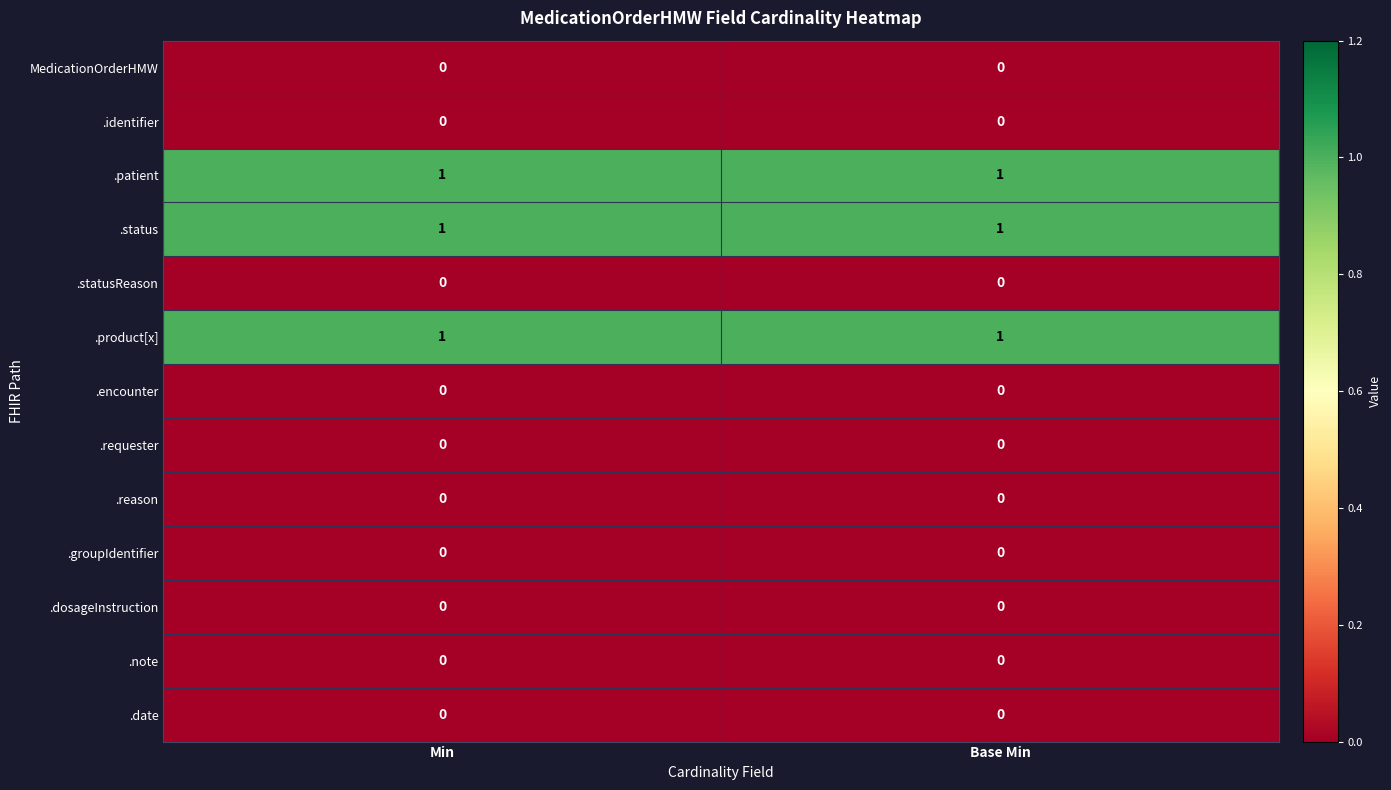

What is the total value across all series at Base Min?

3